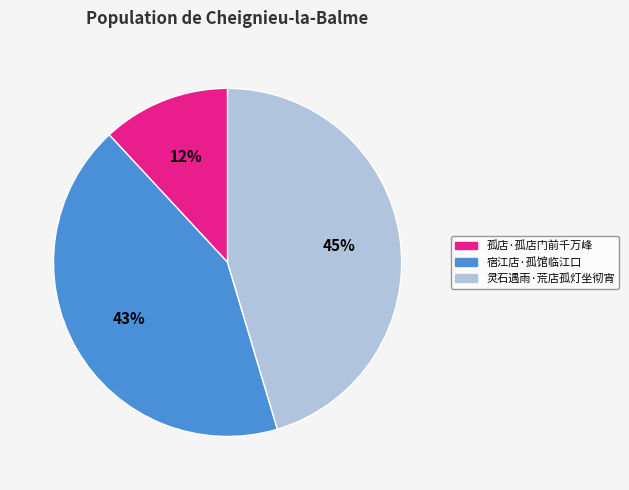

Rank the categories by value from lowest to highest.

孤店·孤店门前千万峰, 宿江店·孤馆临江口, 灵石遇雨·荒店孤灯坐彻宵